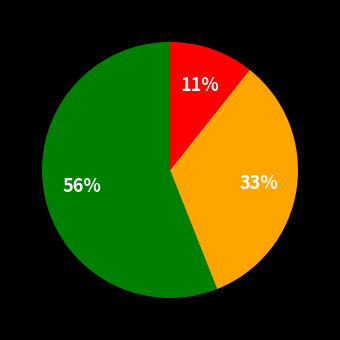

Is there any slice that represents more than half of the pie?

Yes